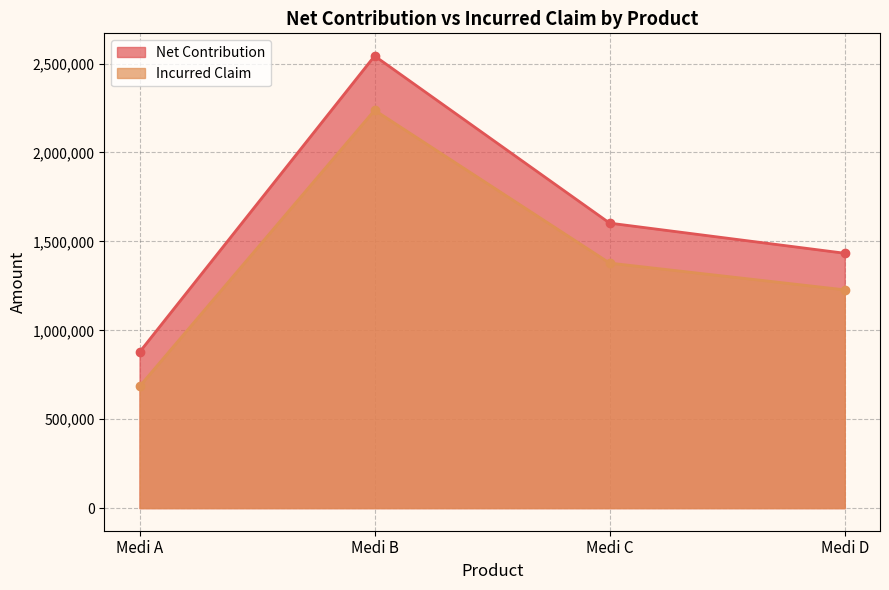

What is the highest value of the Net Contribution series?

2543048.6